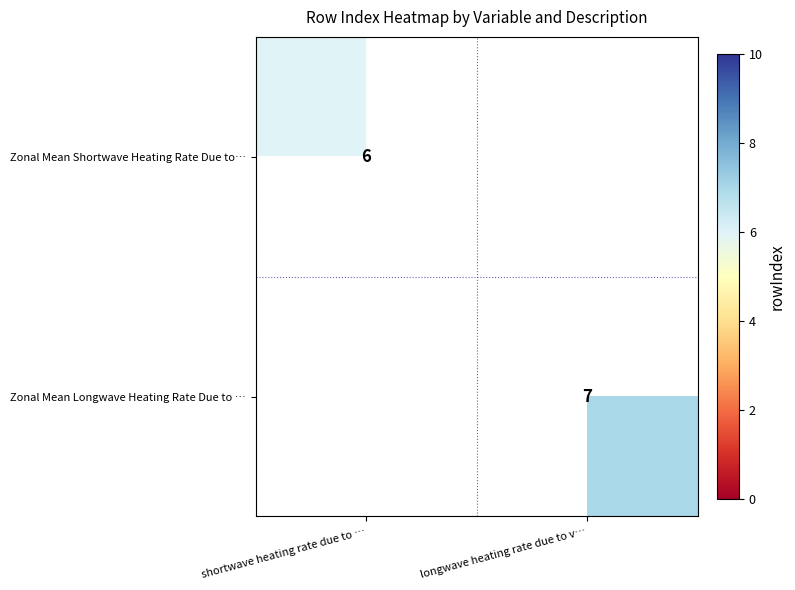

Read the Zonal Mean Longwave Heating Rate Due to … value at longwave heating rate due to v….

7